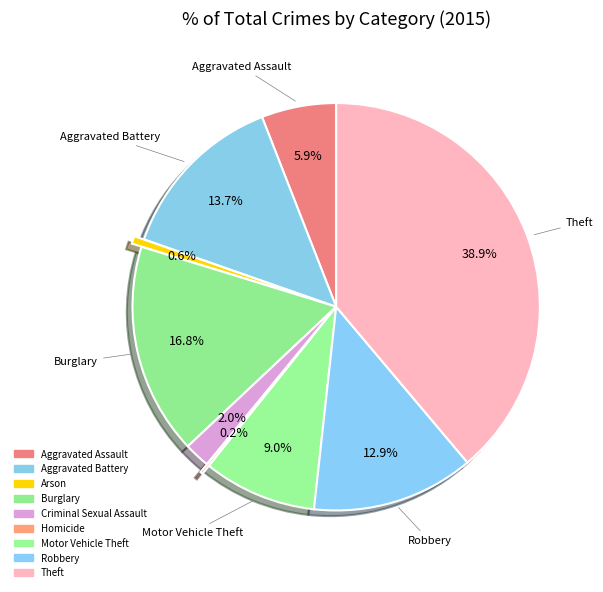

The Arson slice represents 1% of the pie. True or false?

True